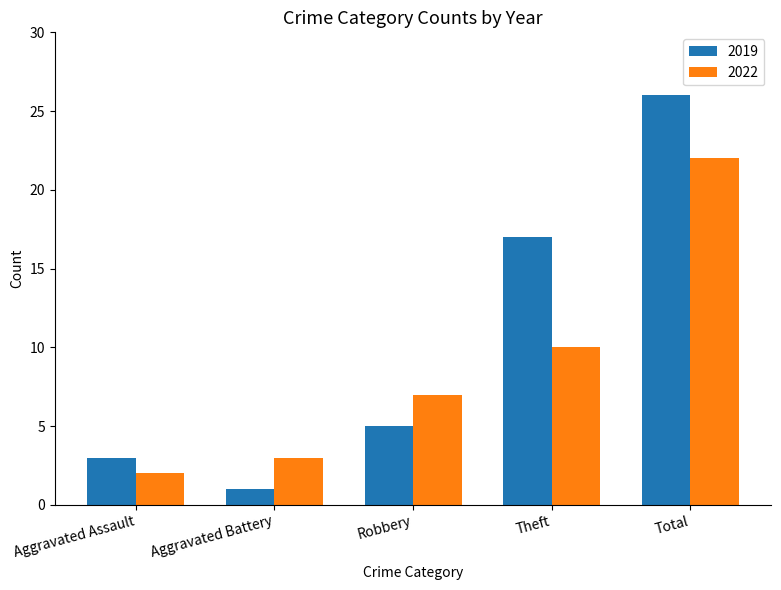

Read the 2019 value at Aggravated Battery.

1